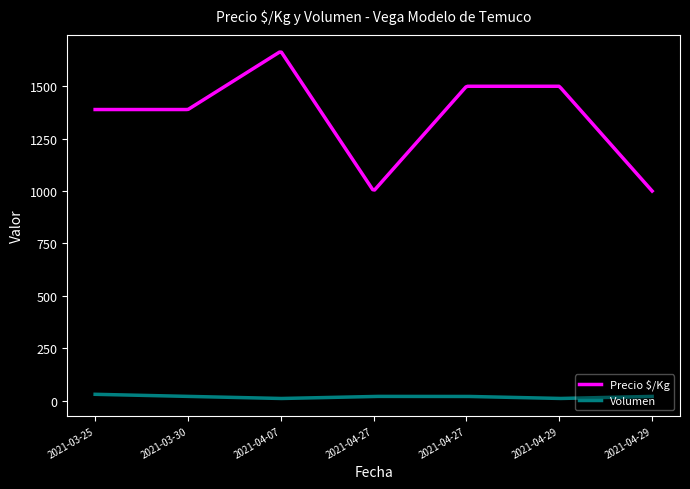

True or false: Precio $/Kg and Volumen intersect in this chart.

False